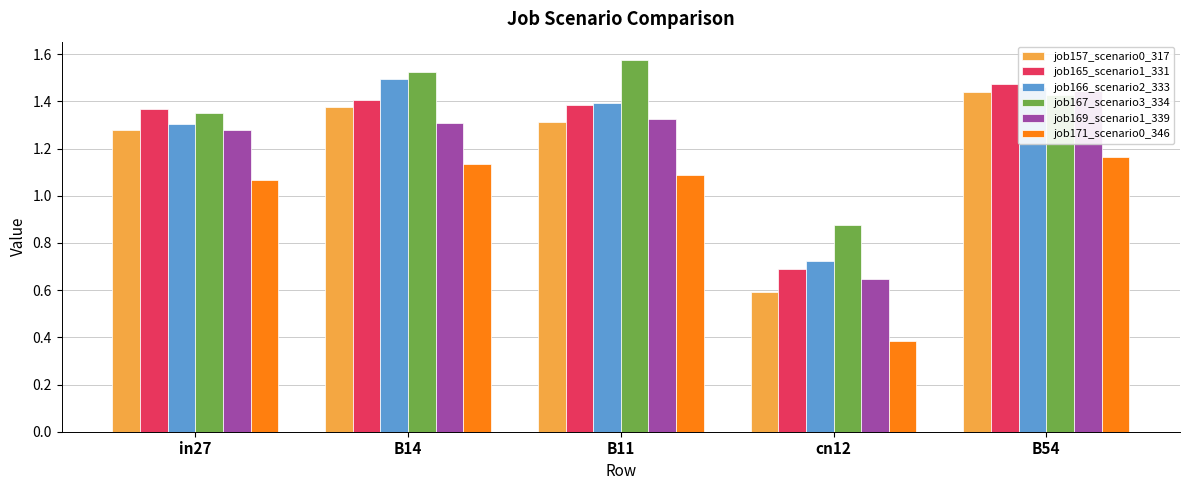

What value does the job171_scenario0_346 series have at B14?

1.1